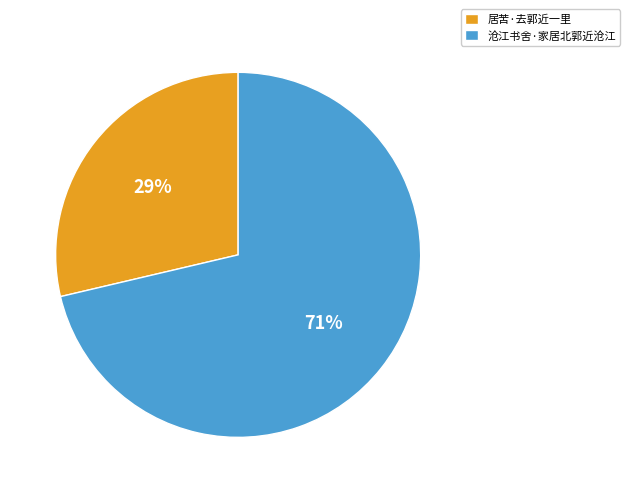

Combined, do 居苦·去郭近一里 and 沧江书舍·家居北郭近沧江 account for over 50%?

Yes